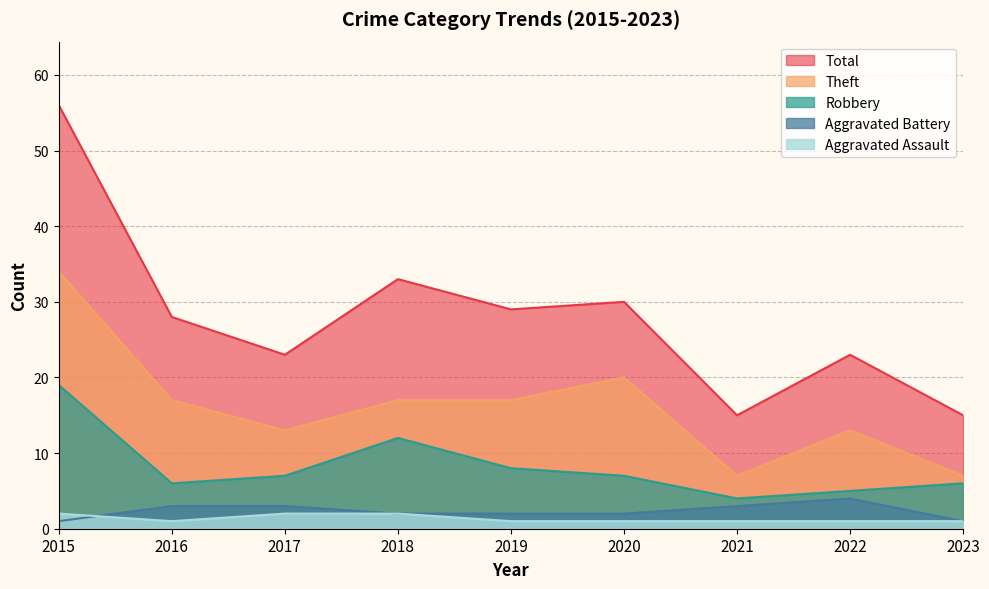

True or false: Aggravated Assault and Total cross at least once.

False